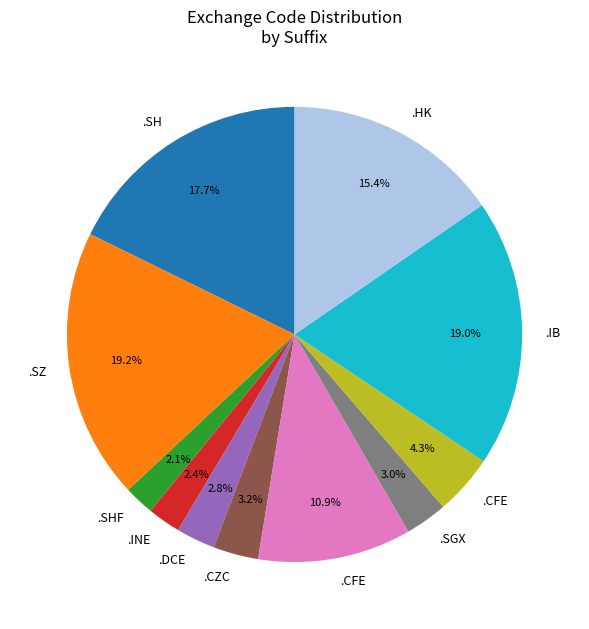

To the nearest percent, what is the difference between the largest and smallest slice percentages?

17%